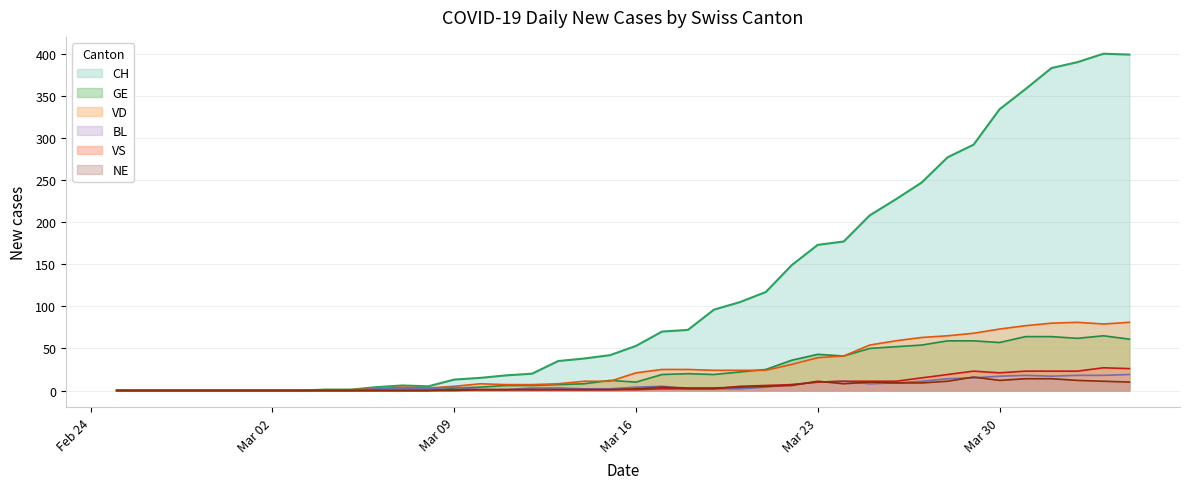

True or false: VS has more than 1 interior local peaks.

True